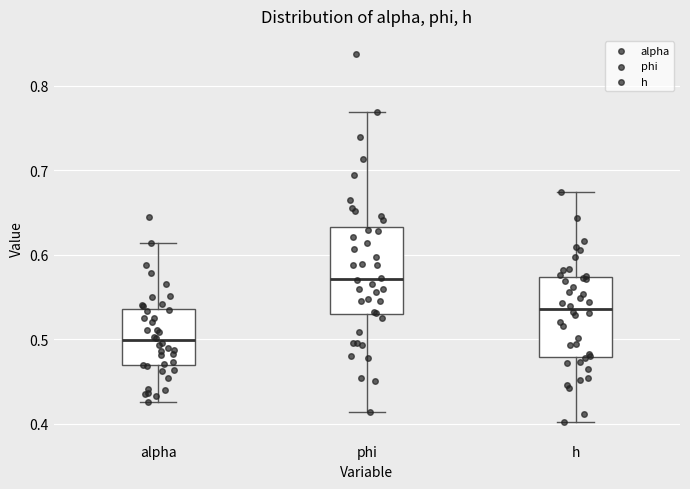

Where does the lower whisker of the box for phi end on the y-axis? The values are not printed on the chart, so give them approximately, as read against the axis.

0.41